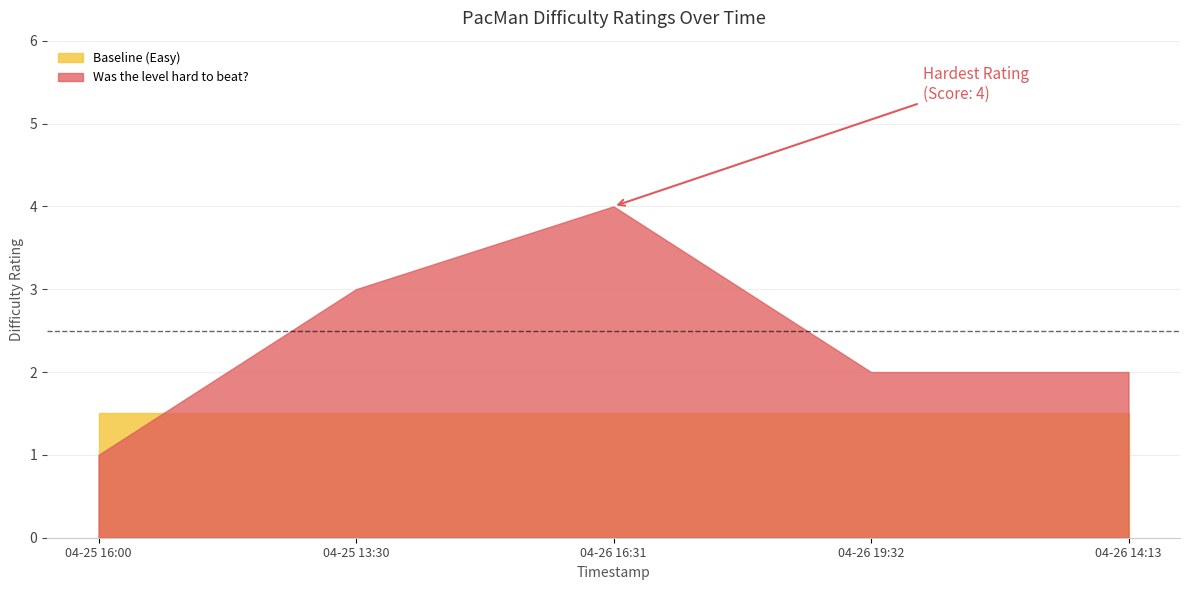

The chart shows a value of 3 at 2022-04-25 13:30:02. True or false?

True